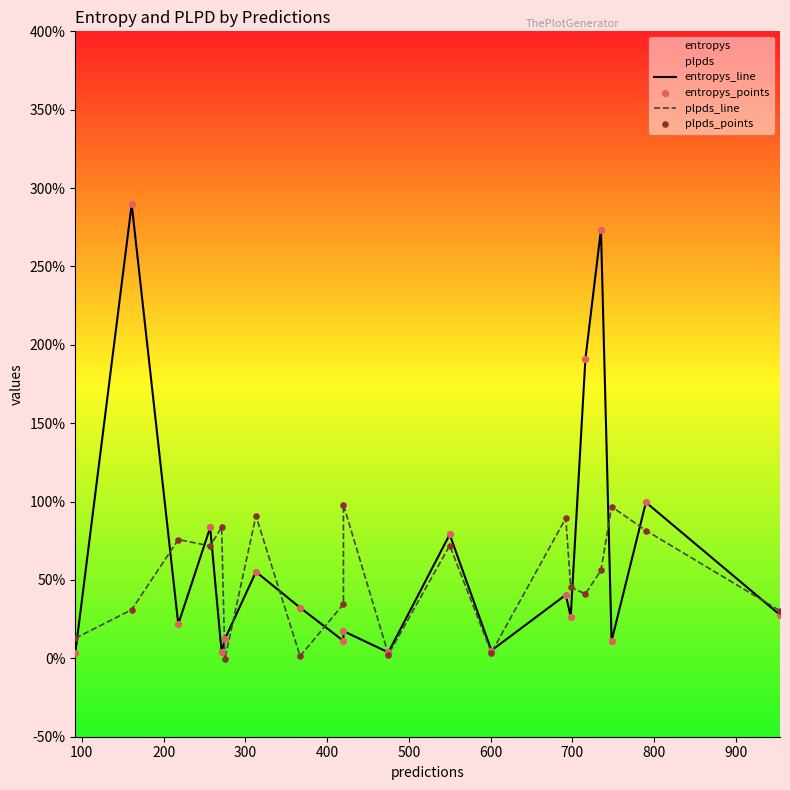

Which series reaches the minimum Y coordinate?

plpds_line